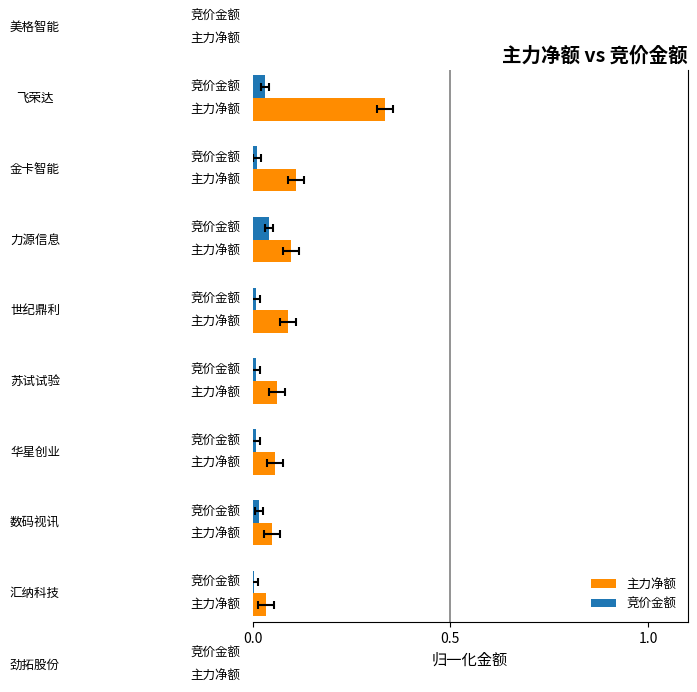

What is the difference between the maximum and minimum values in the 主力净额 series?

1.0